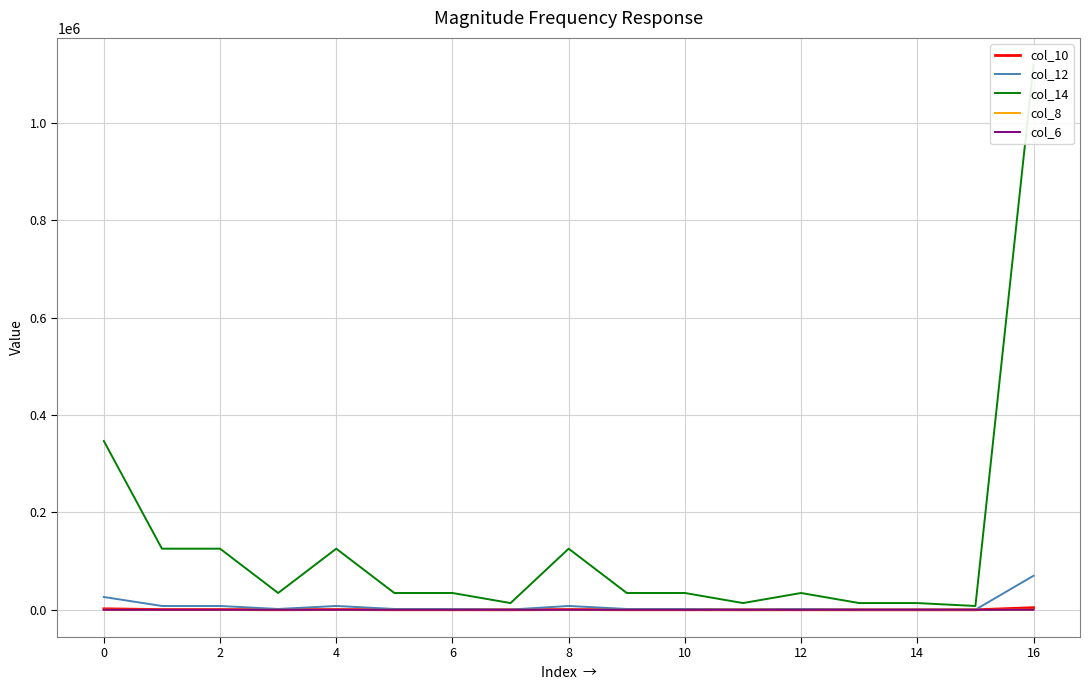

True or false: col_8 and col_14 intersect in this chart.

False